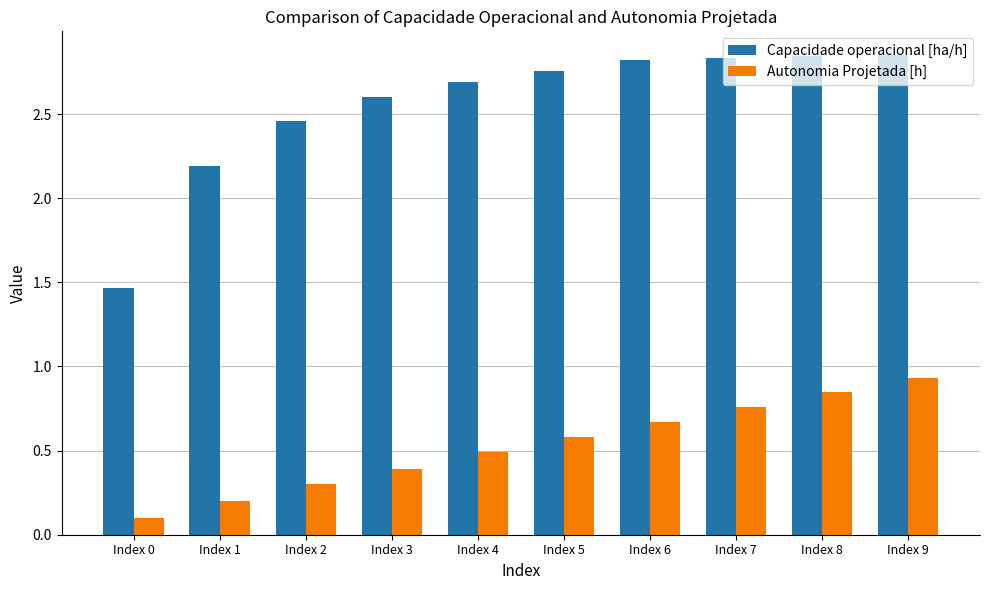

Is the value of Capacidade operacional [ha/h] at Index 6 greater than the value of Autonomia Projetada [h] at Index 2?

Yes